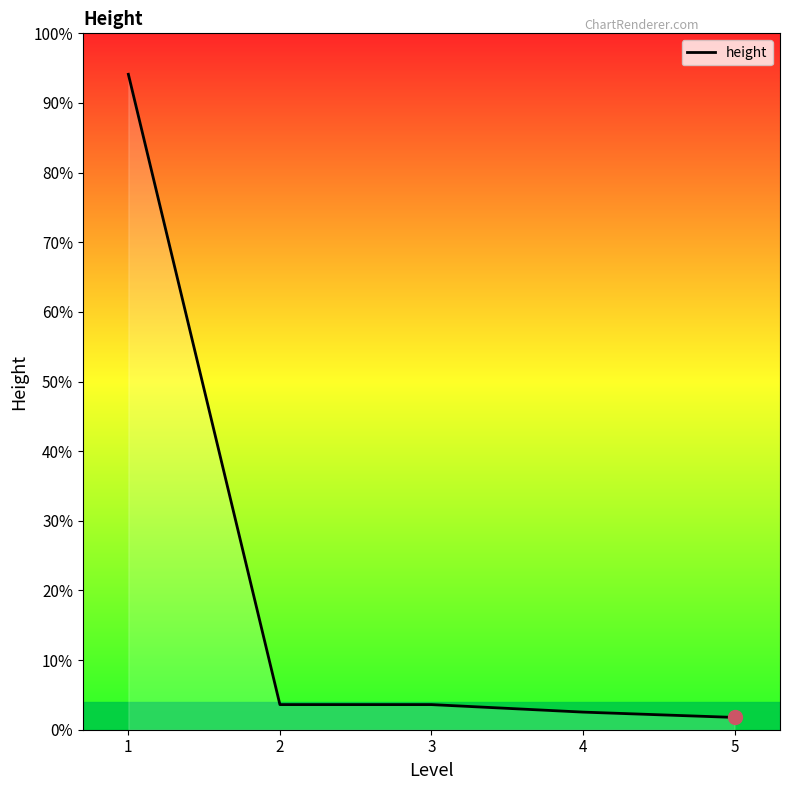

Does the chart have visible grid lines?

No